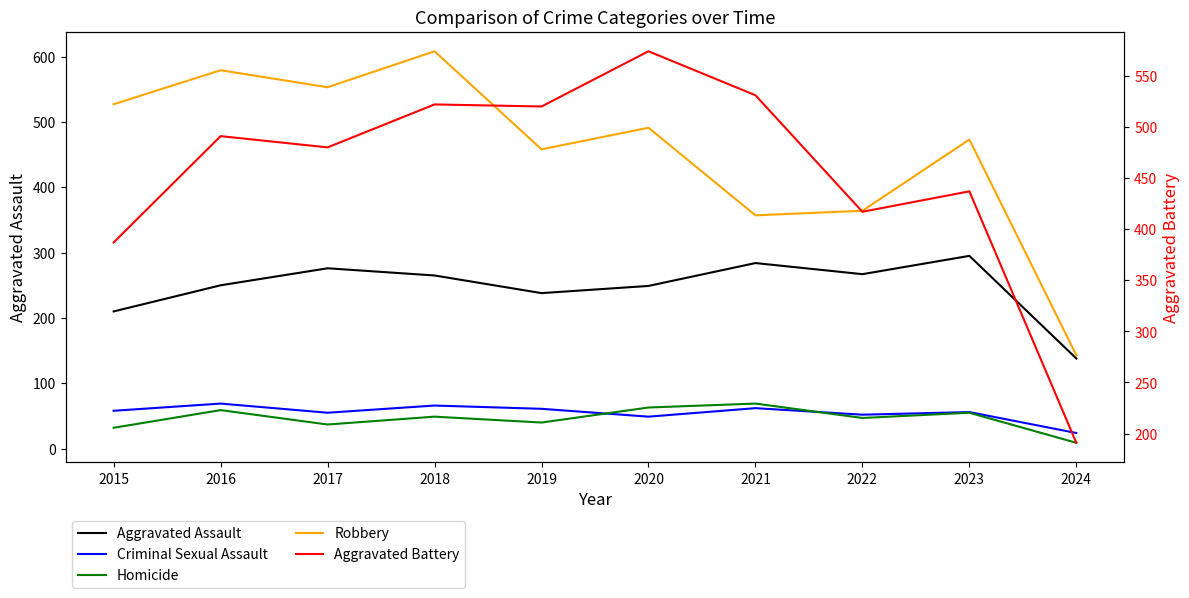

At which category does Homicide reach its first local valley?

2017